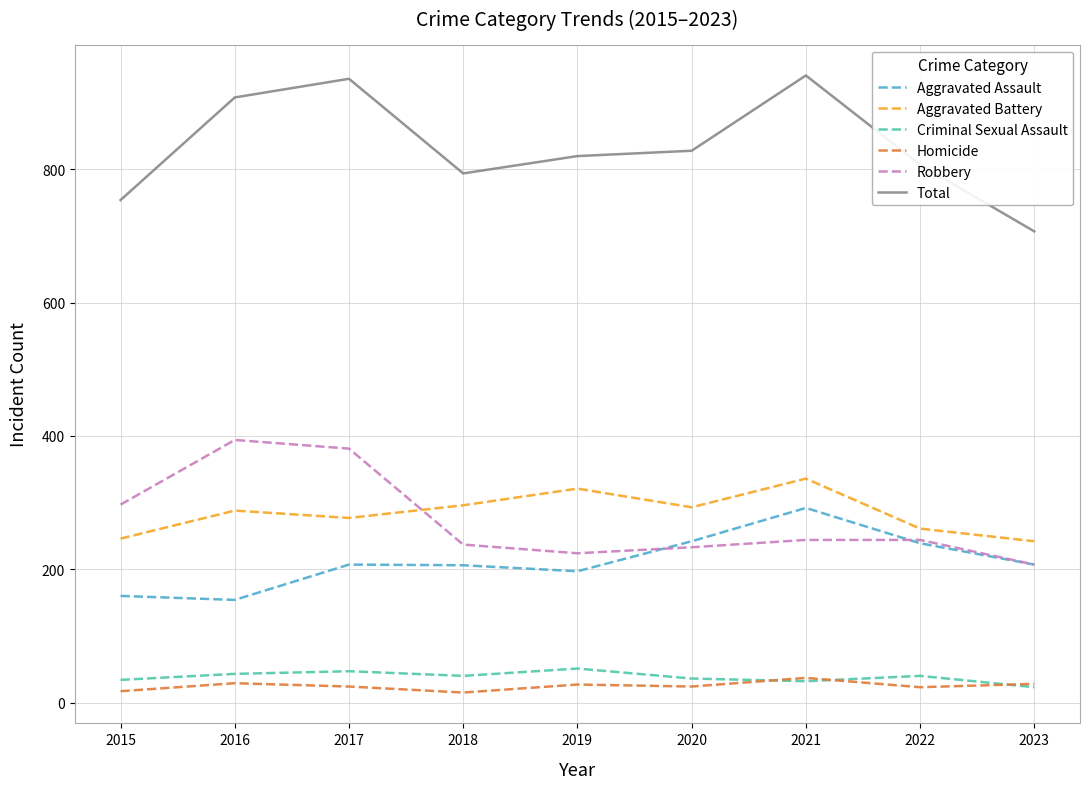

Which category has the highest value in the Aggravated Assault series?

2021